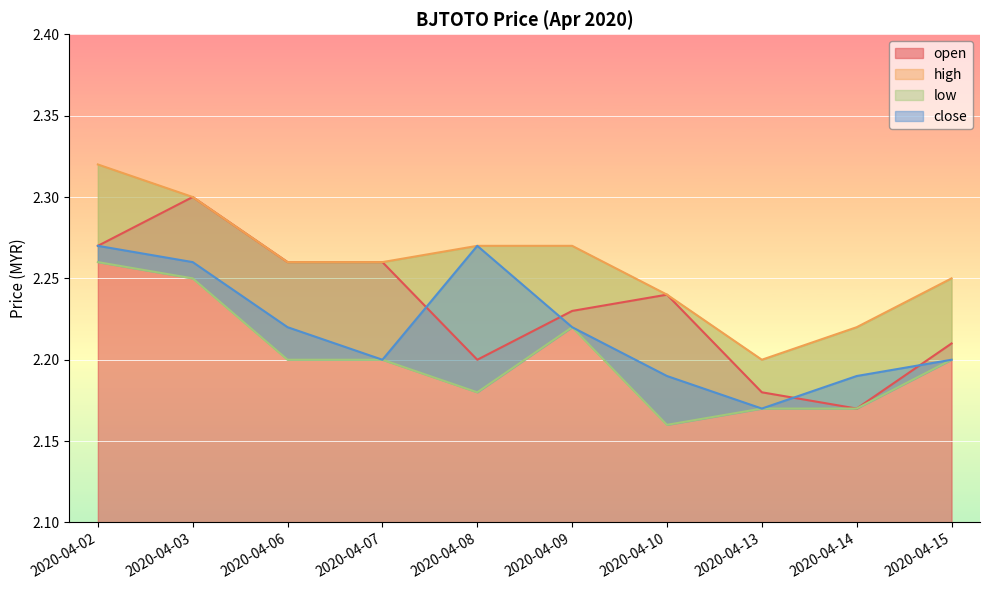

What is the difference between the maximum and minimum values in the open series?

0.1